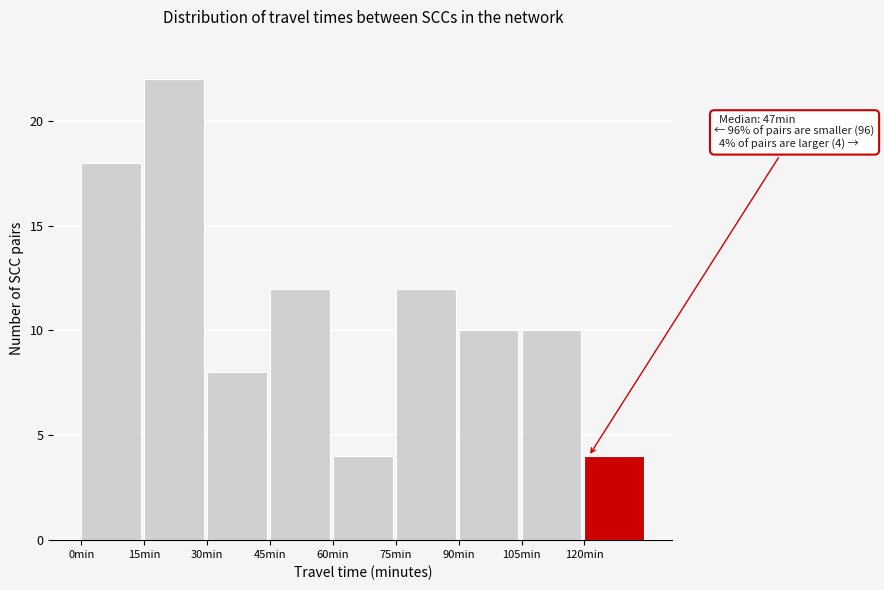

Over which range of the x-axis is the bar tallest?

15 to 30